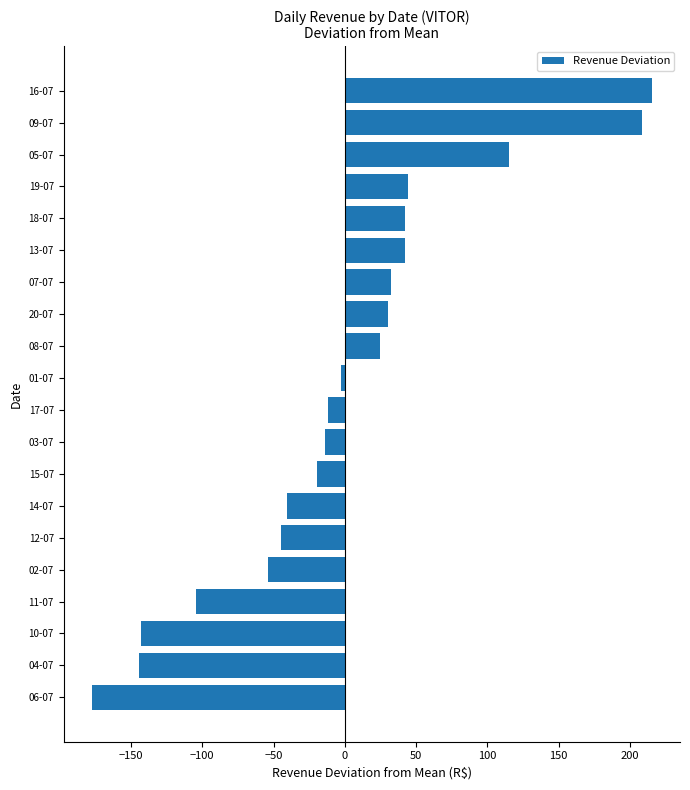

The value at 12-07 is -76.3. True or false?

False